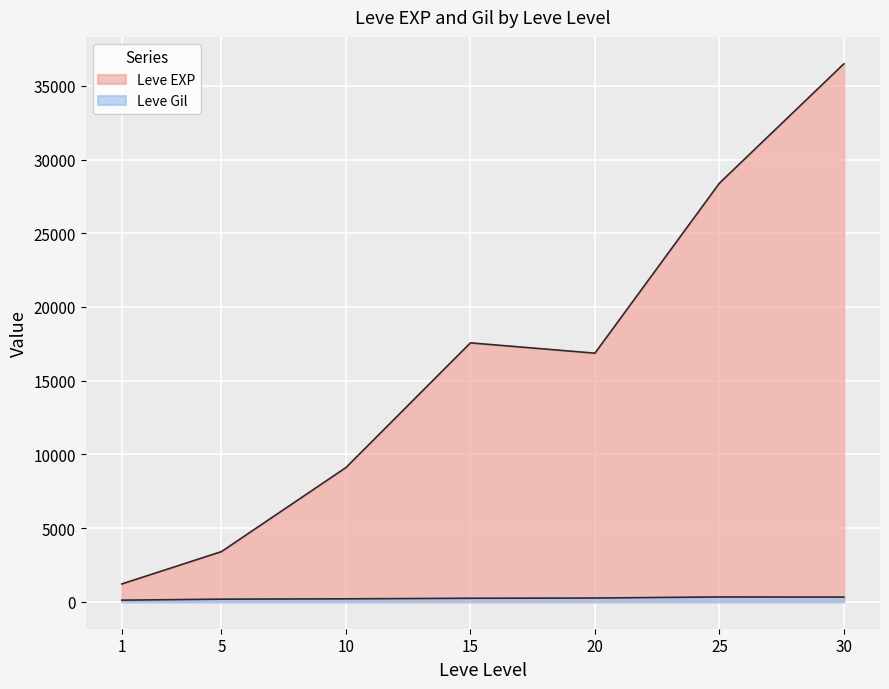

The Leve Gil series shows 809 at 15. True or false?

False